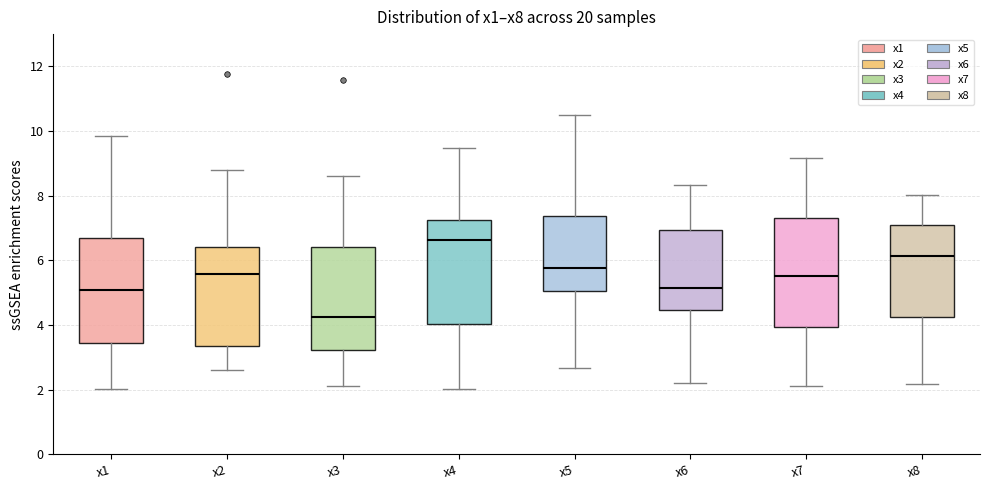

Where does the median line of the box for x3 sit on the y-axis? The values are not printed on the chart, so give them approximately, as read against the axis.

4.2